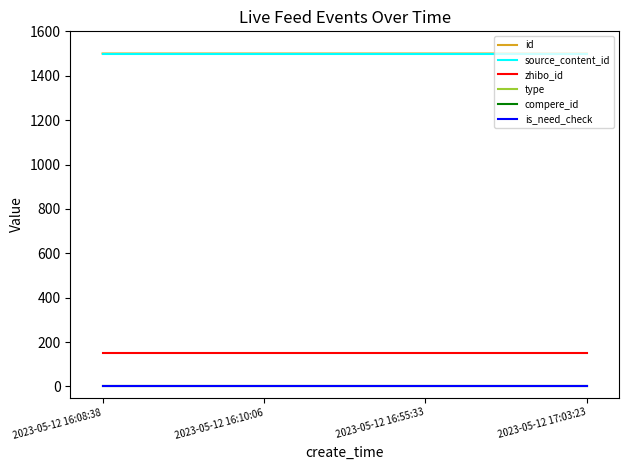

Does the chart display data point markers on the line(s)?

No